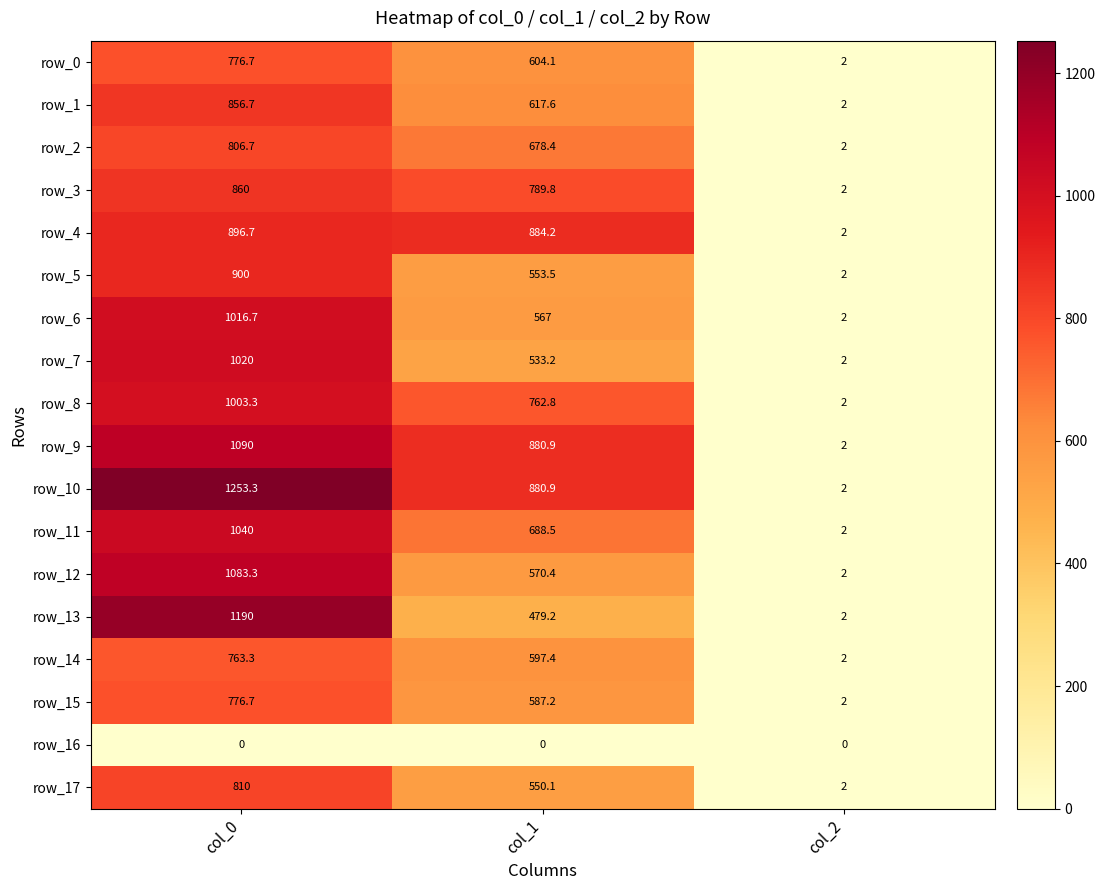

What is the minimum value for row_17?

2.0